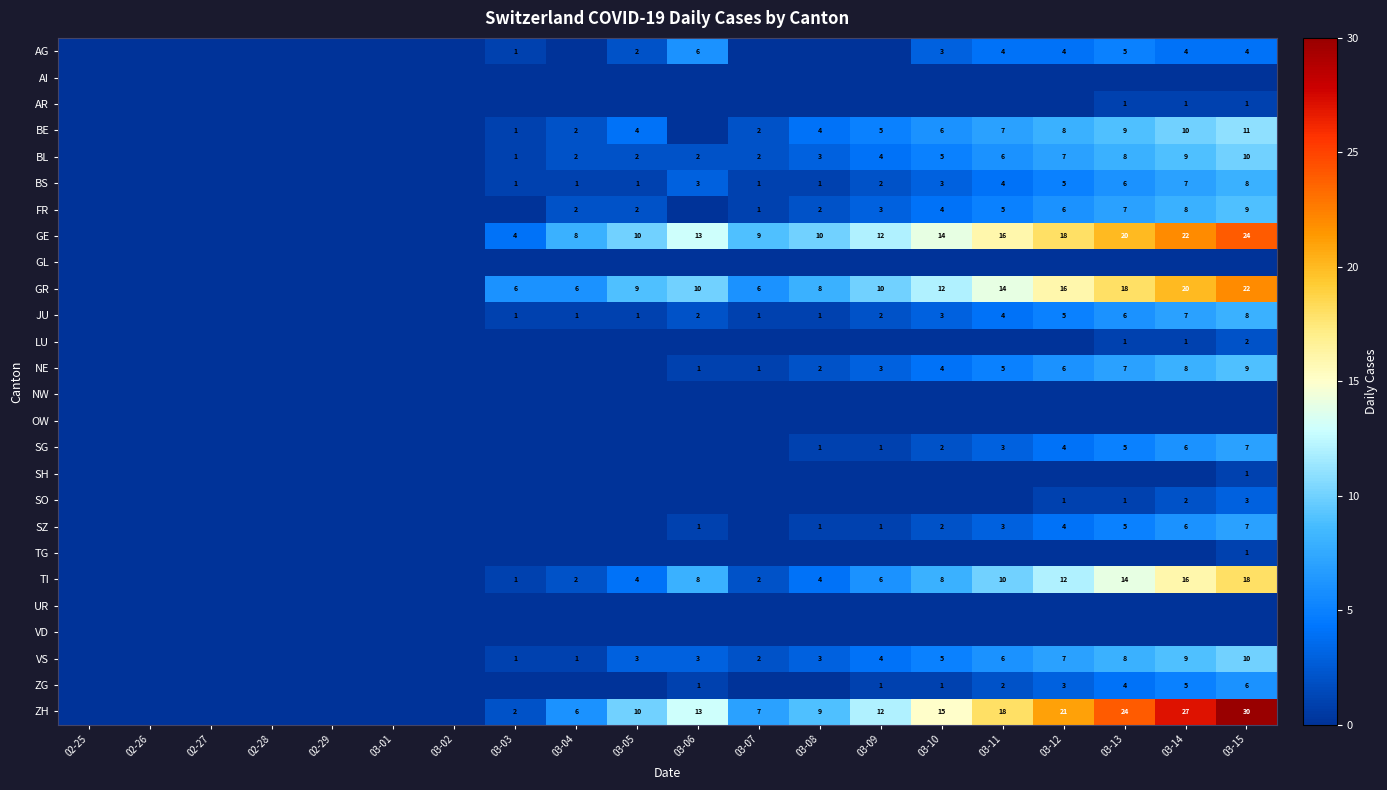

The value of VS at 03-07 is 1. True or false?

False